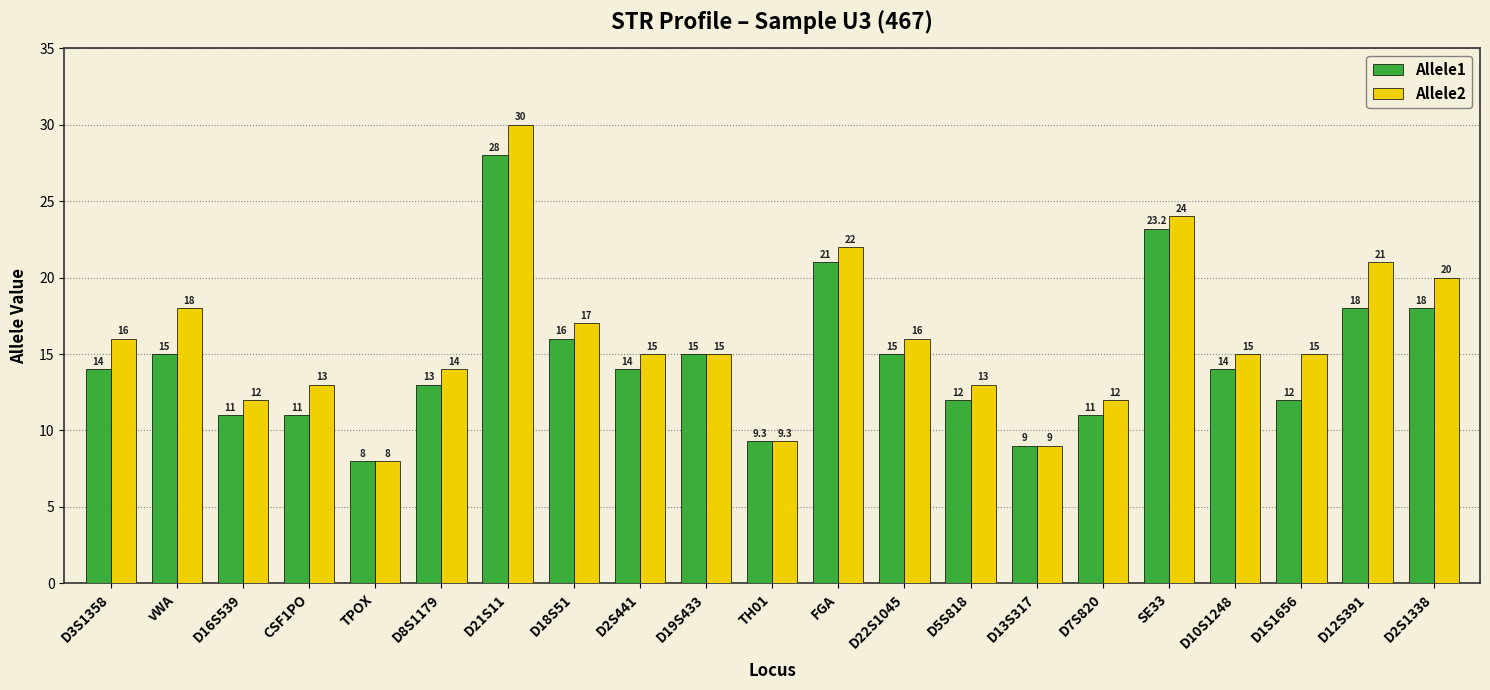

What is the minimum value shown in the chart?

8.0